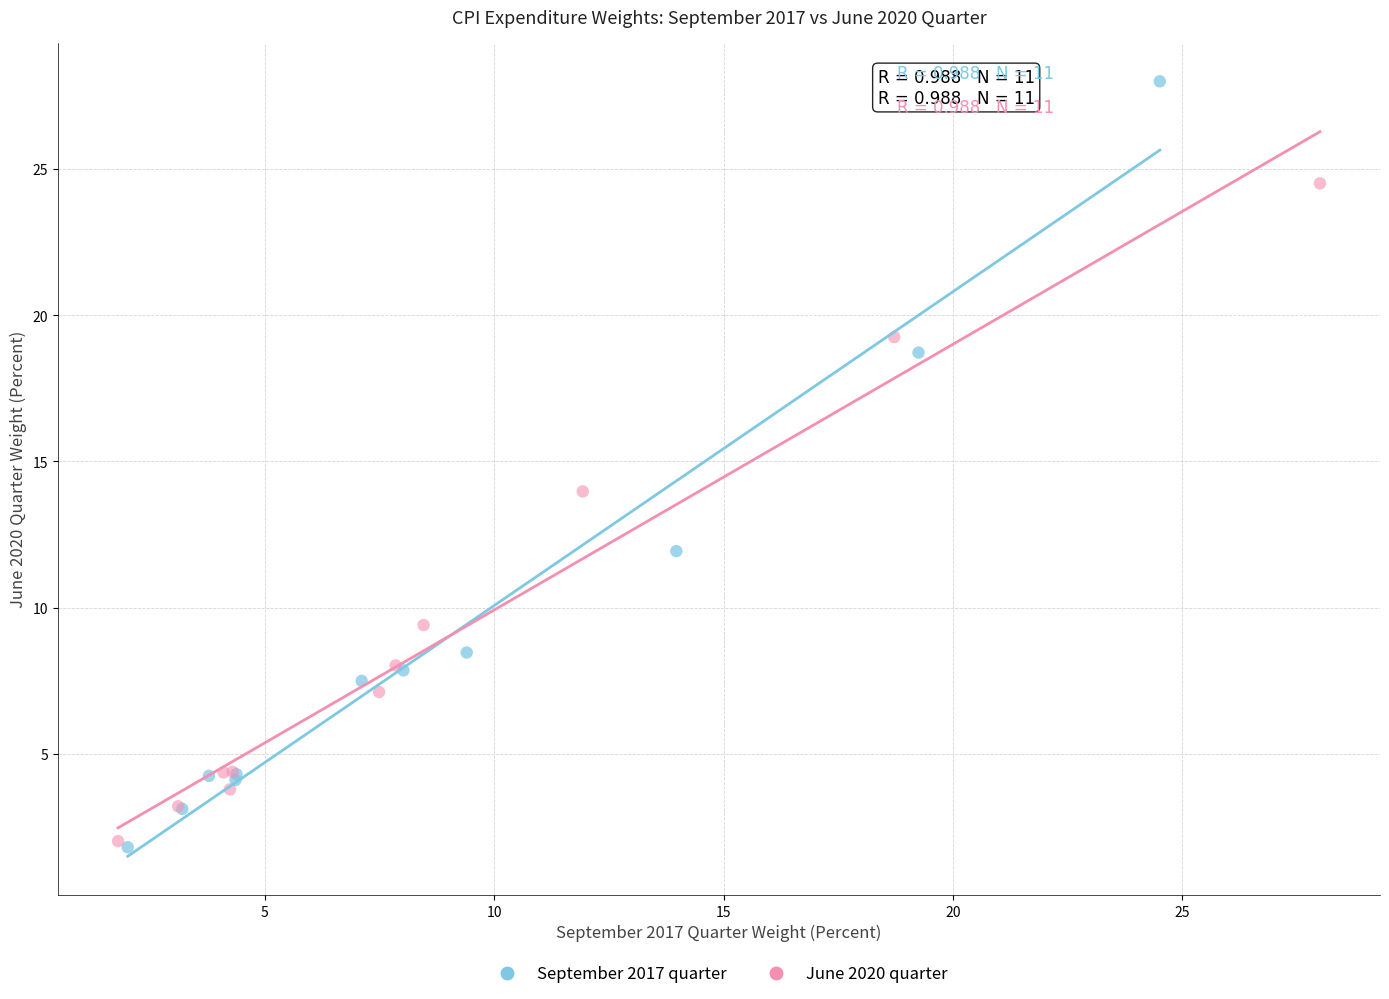

Which series has the widest spread of Y values?

September 2017 quarter